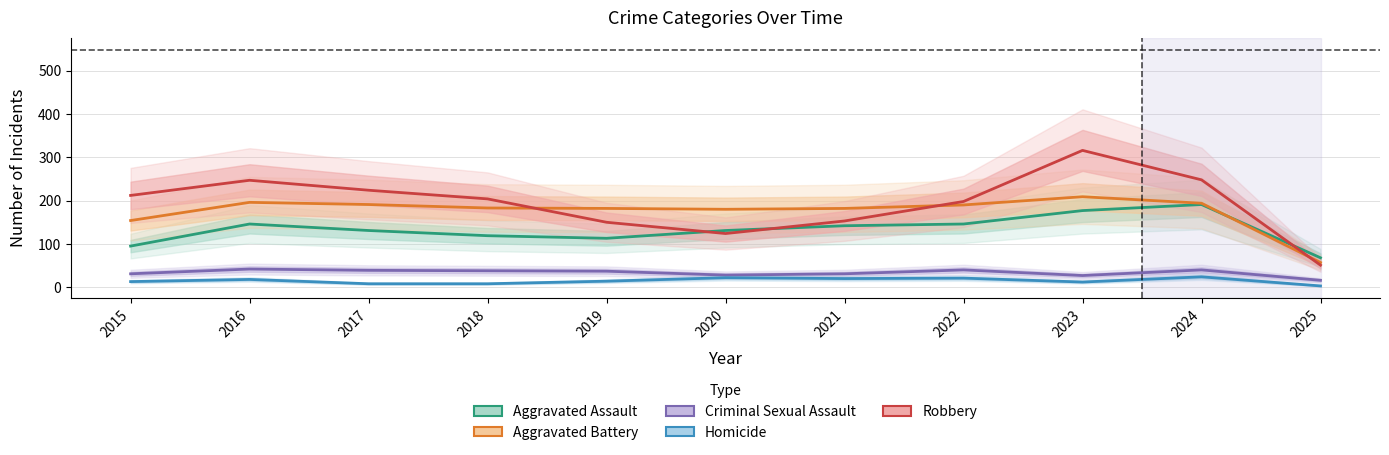

Reading right to left, what are all the values shown in this chart?

Aggravated Assault: 2025=68	2024=191	2023=177	2022=146	2021=142	2020=131	2019=113	2018=119	2017=131	2016=146	2015=95
Aggravated Battery: 2025=57	2024=194	2023=209	2022=190	2021=182	2020=180	2019=182	2018=183	2017=191	2016=196	2015=154
Criminal Sexual Assault: 2025=16	2024=40	2023=27	2022=40	2021=31	2020=28	2019=37	2018=38	2017=39	2016=42	2015=31
Homicide: 2025=3	2024=24	2023=12	2022=21	2021=20	2020=22	2019=14	2018=8	2017=8	2016=18	2015=13
Robbery: 2025=51	2024=248	2023=316	2022=198	2021=153	2020=124	2019=150	2018=204	2017=224	2016=247	2015=212